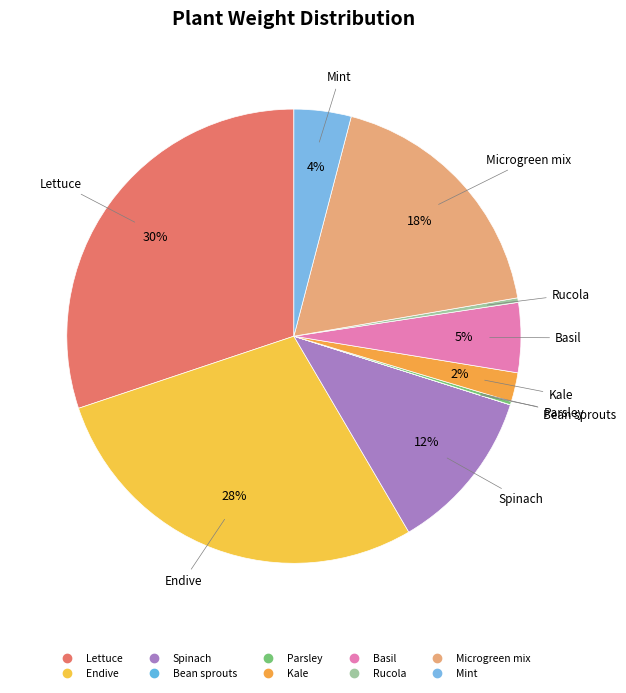

Does Parsley represent more than half of the total?

No